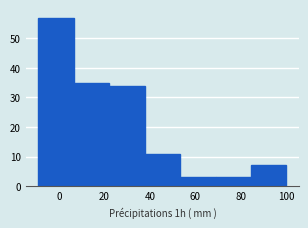

How tall is the bar that spans 68 to 84 on the x-axis? Neither the bar edges nor the heights are printed on the chart, so give them approximately, as read against the axes.

3